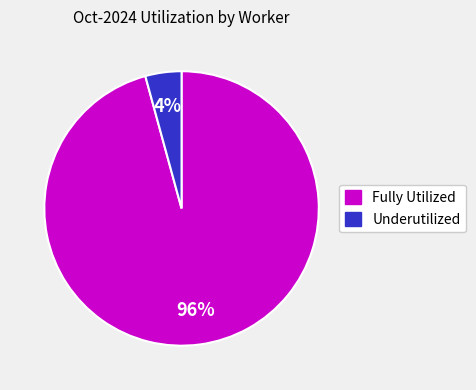

Is there a majority slice in this chart?

Yes